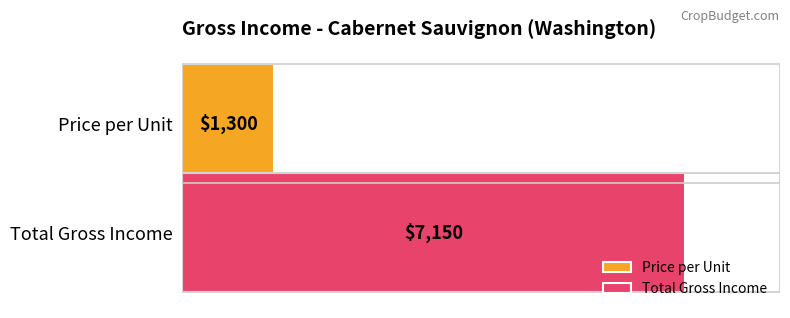

Which series has the widest spread of values?

Price per Unit